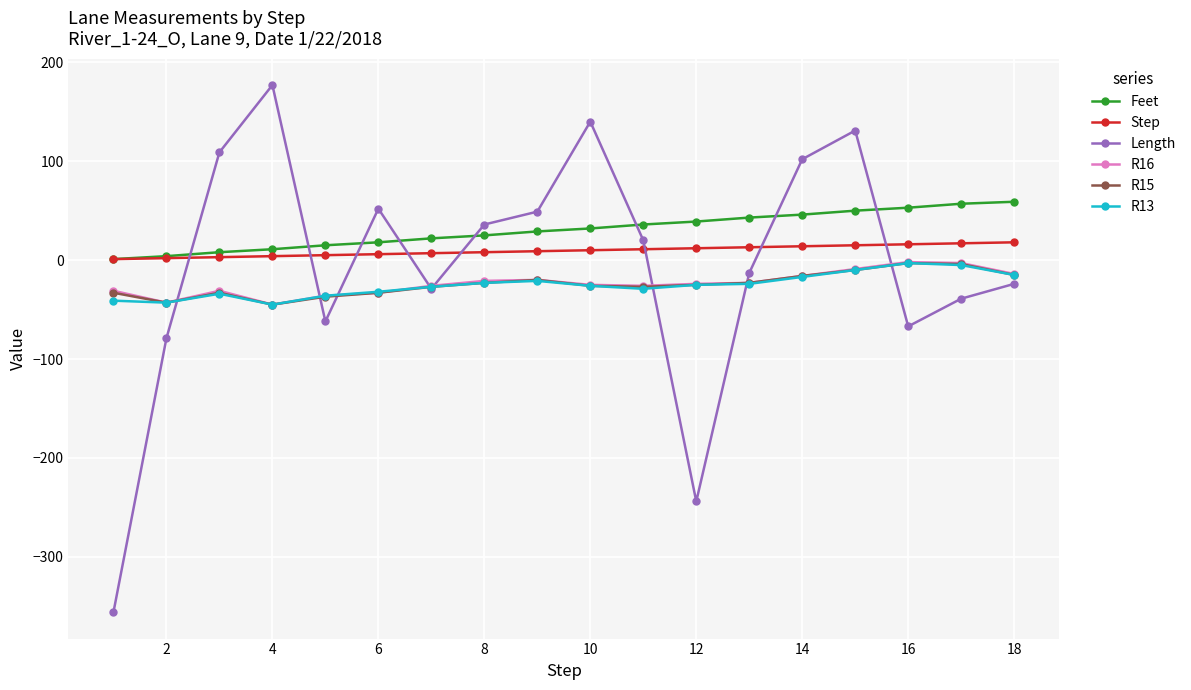

Which series has the widest spread of values?

Length